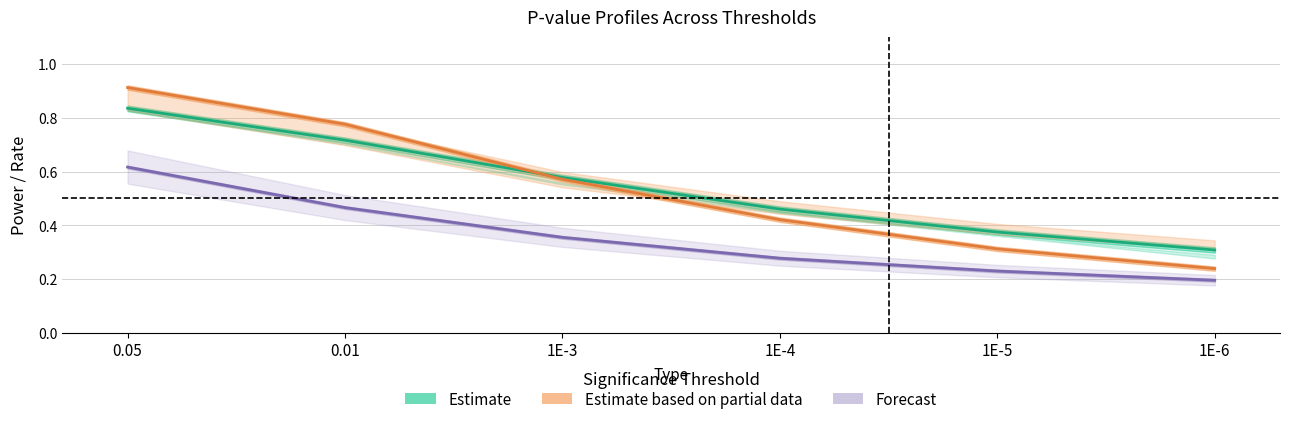

List the labels in order of Estimate based on partial data value, smallest first.

1E-6, 1E-5, 1E-4, 1E-3, 0.01, 0.05